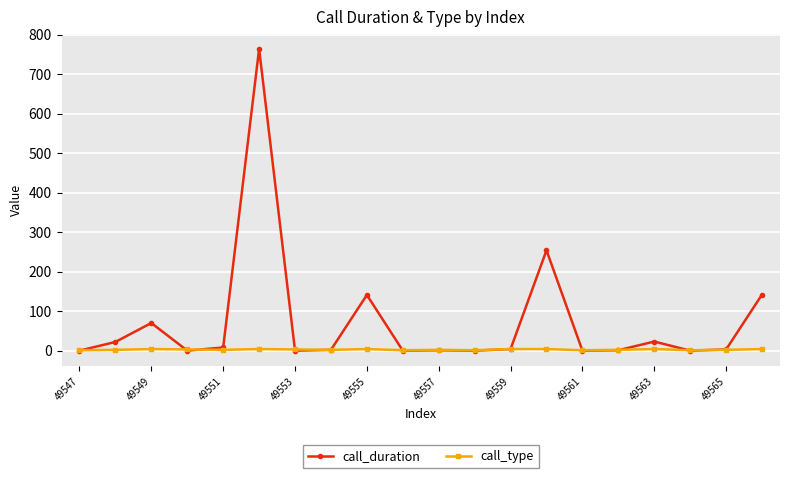

True or false: call_type has more than 2 points higher than both neighbors.

True